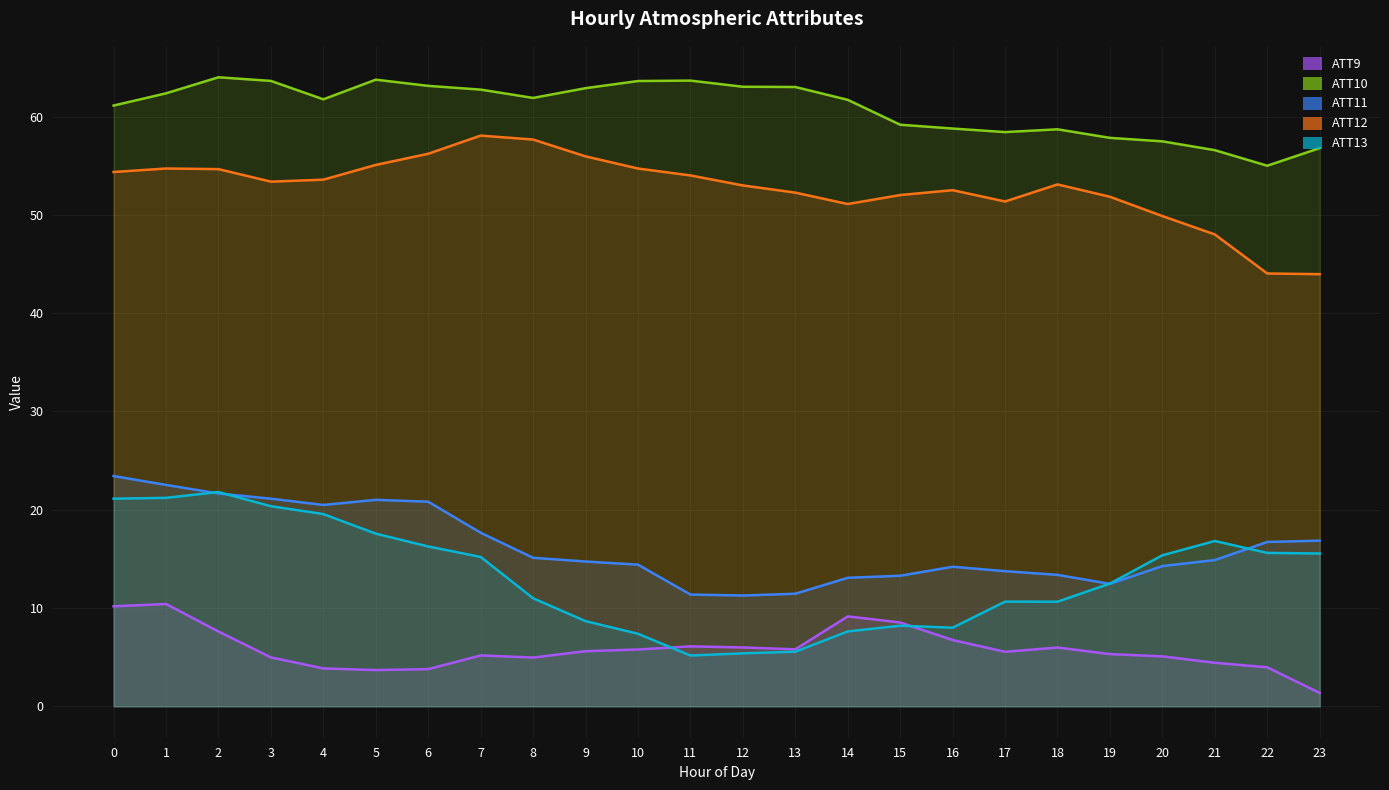

How many interior local peaks does the ATT9 series have?

5